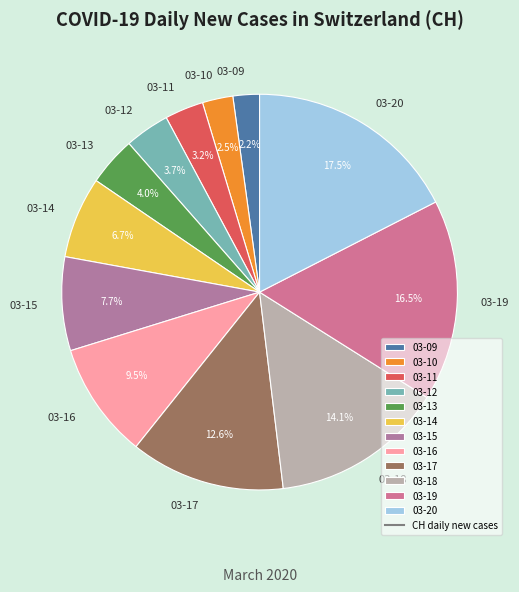

What is the largest slice in the pie chart?

03-20